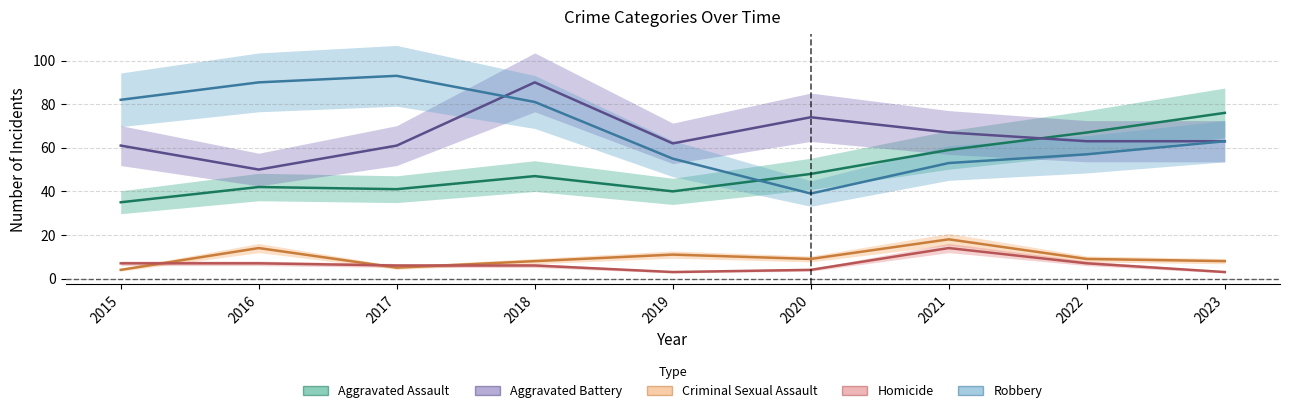

What is the spread (max minus min) of values at 2019?

59